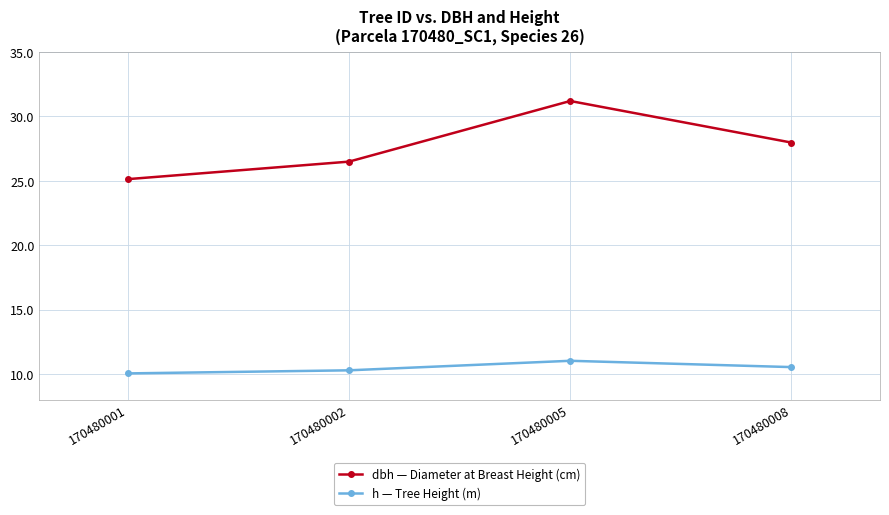

The value of h — Tree Height (m) at 170480008 is 7.4. True or false?

False